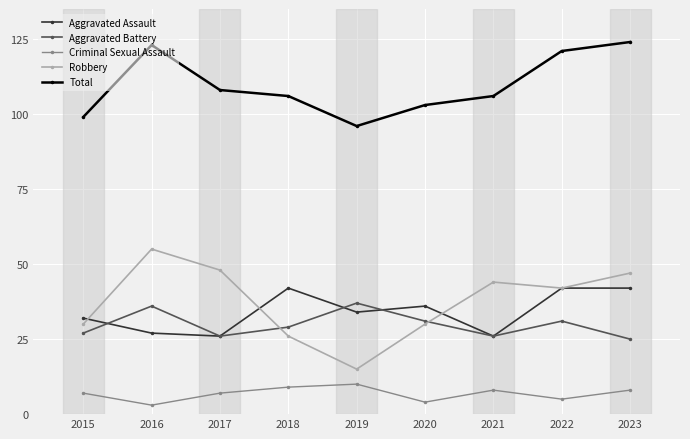

Is the value of Aggravated Battery at 2021 greater than the value of Criminal Sexual Assault at 2023?

Yes